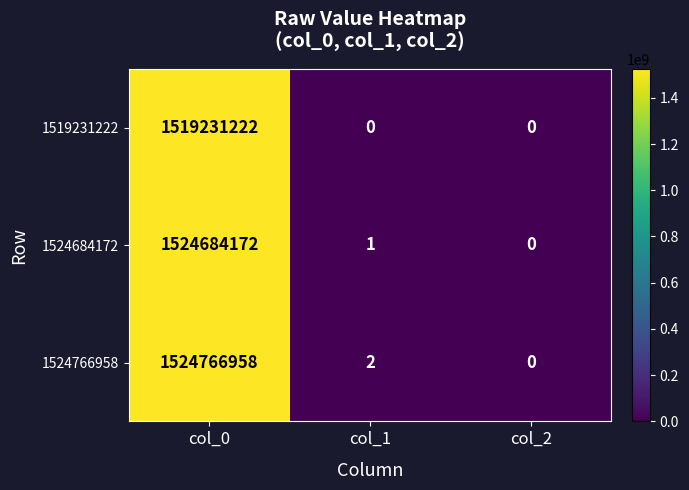

How many categories are shown in the chart?

3